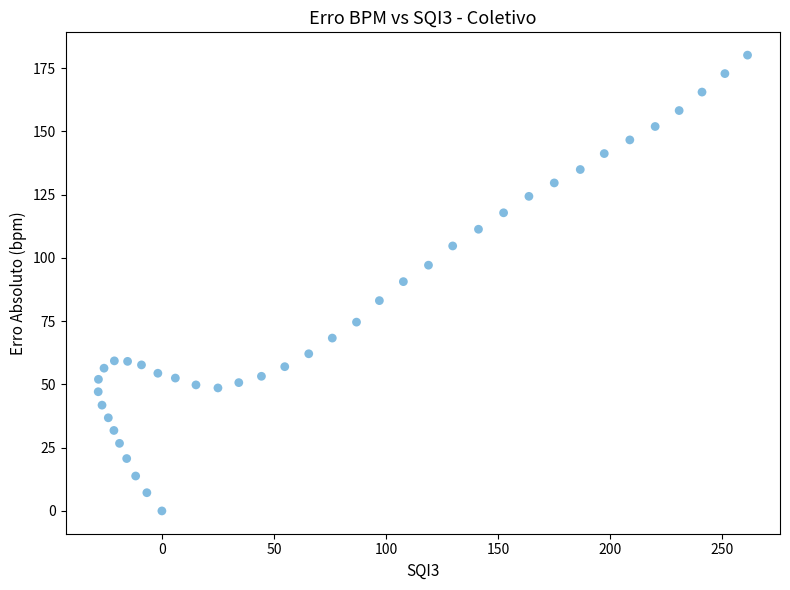

What is the range of Y values (max minus min)?

180.1